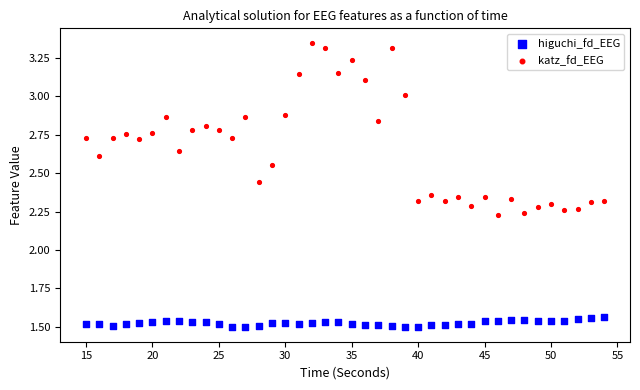

Which series contains the lowest Y value?

higuchi_fd_EEG